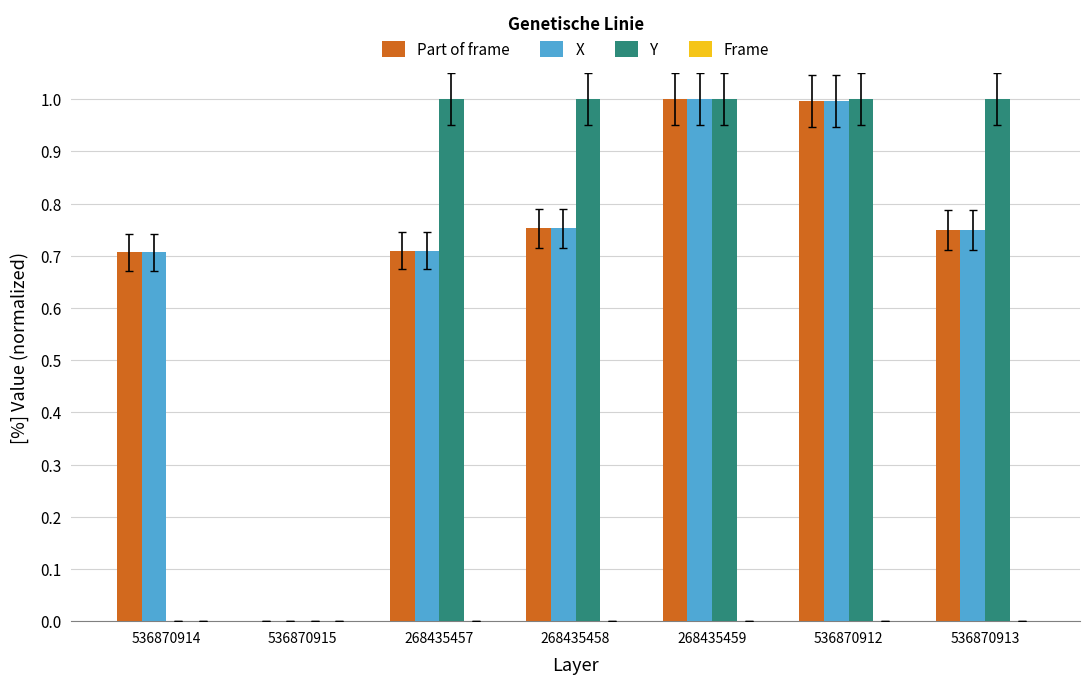

True or false: X has a value of 1.0 at 268435459.

True